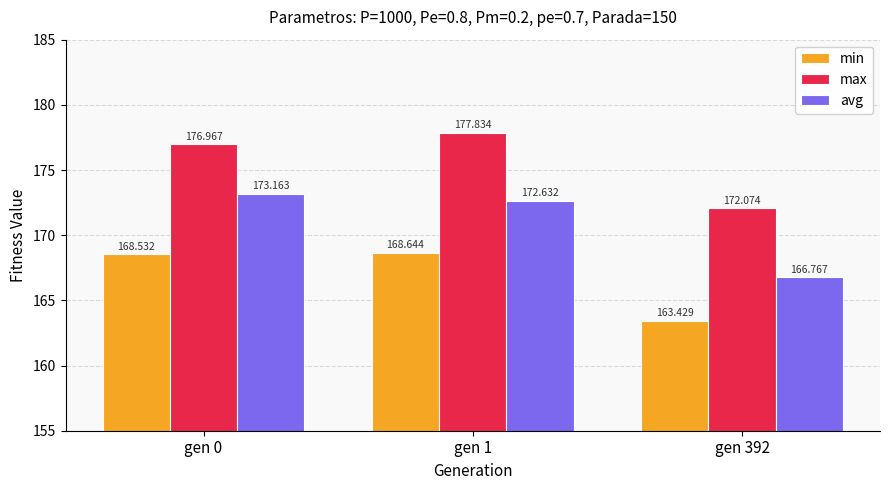

How many bars are there in each group?

3